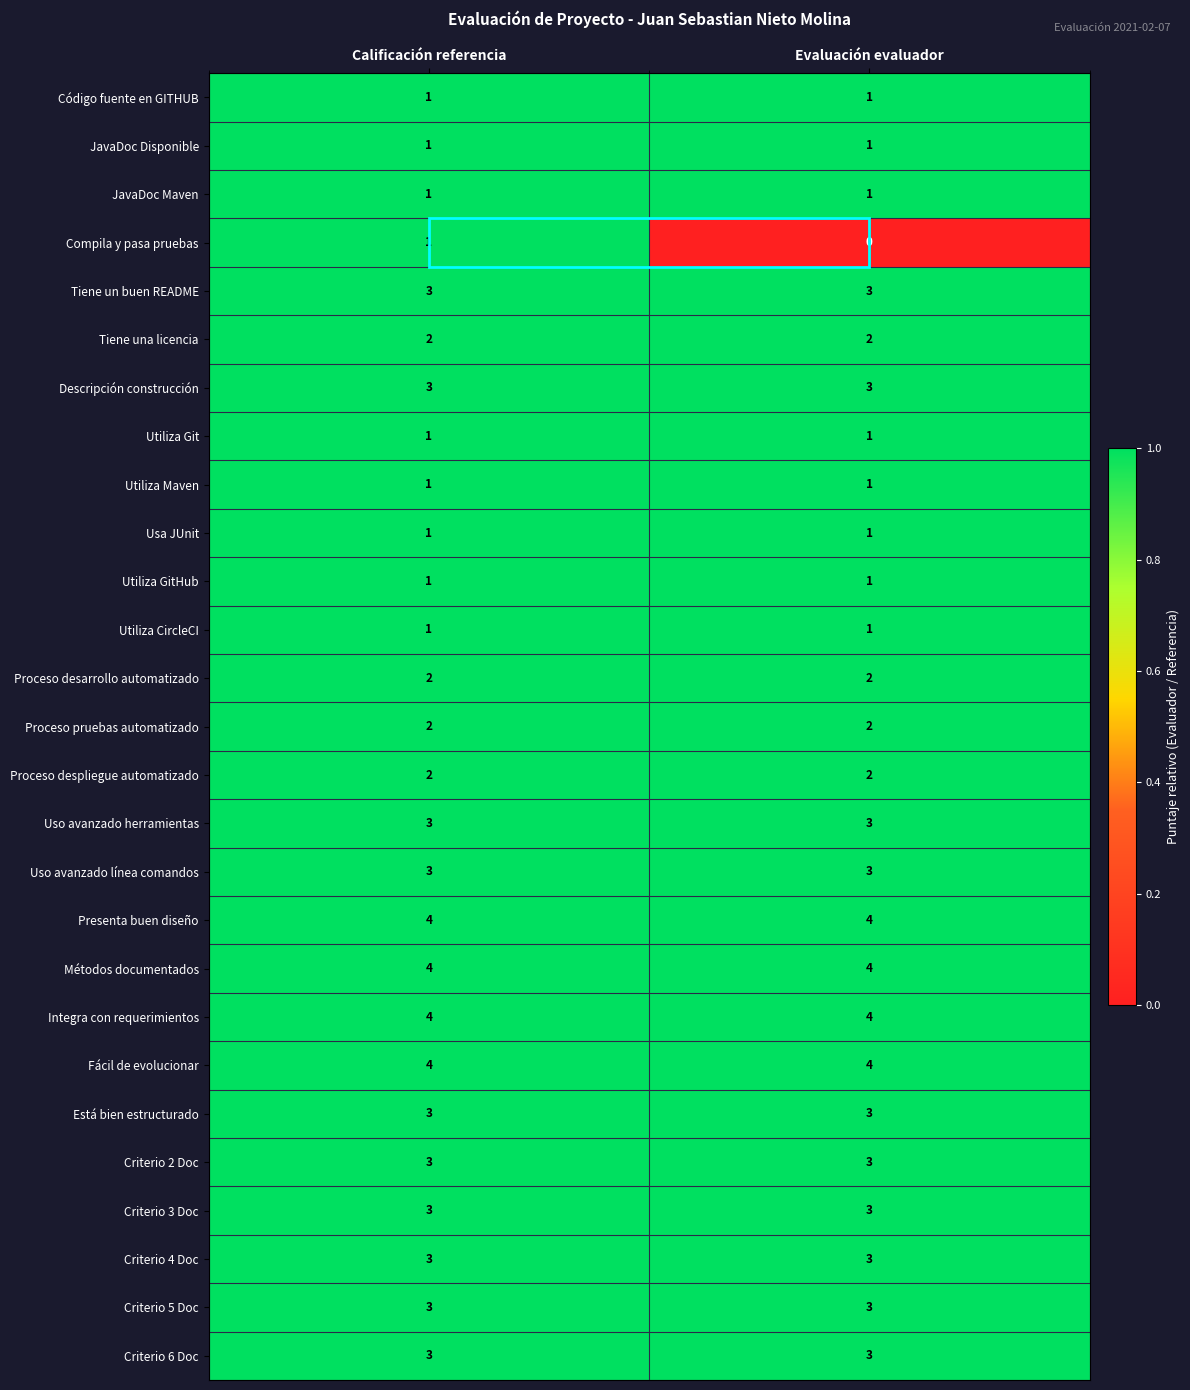

The Compila y pasa pruebas series shows 0 at Calificación referencia. True or false?

False